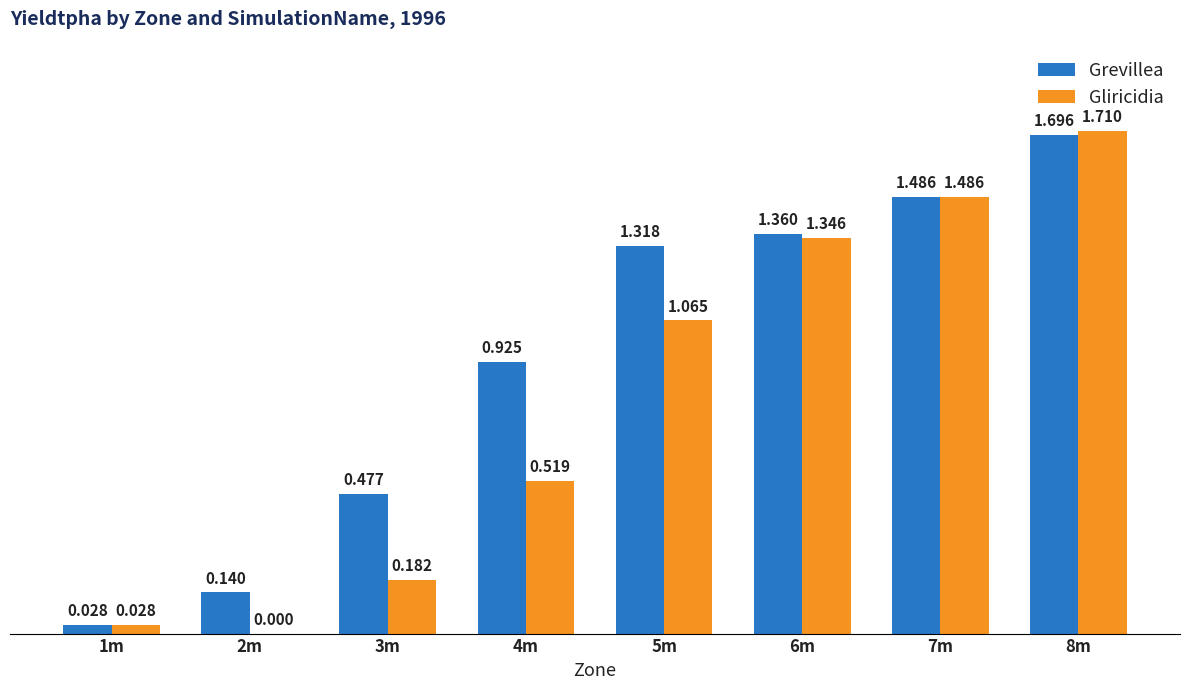

The Grevillea series shows 0.4 at 4m. True or false?

False